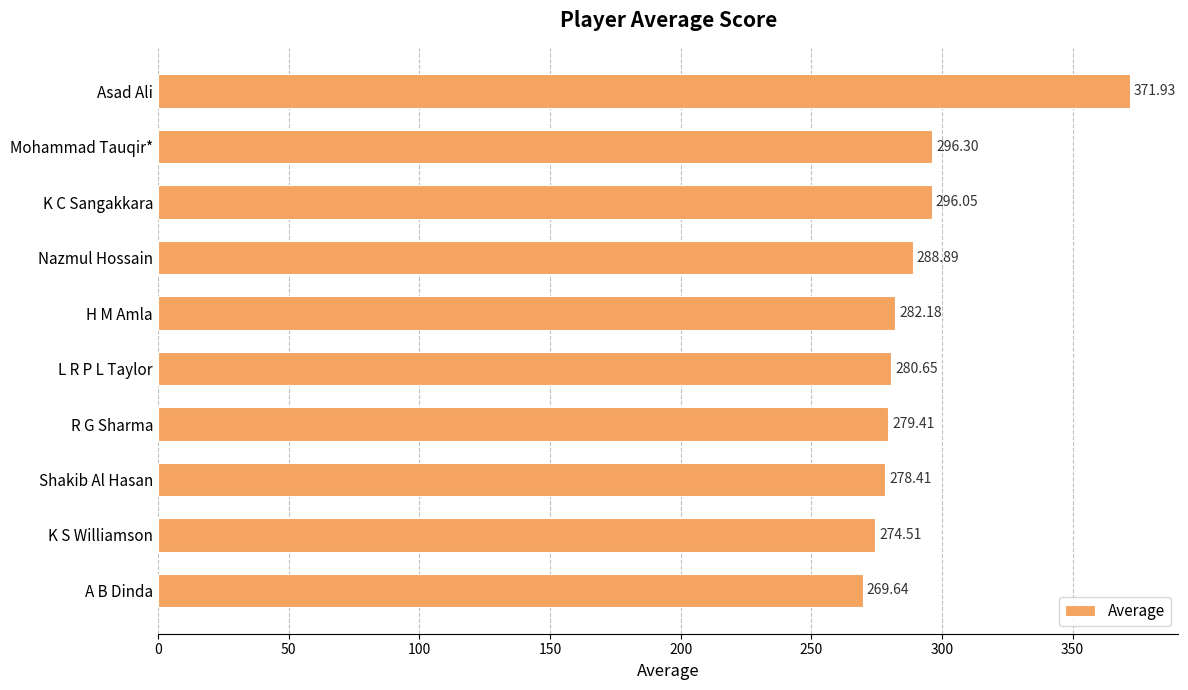

List the labels in order of value, largest first.

Asad Ali, Mohammad Tauqir*, K C Sangakkara, Nazmul Hossain, H M Amla, L R P L Taylor, R G Sharma, Shakib Al Hasan, K S Williamson, A B Dinda